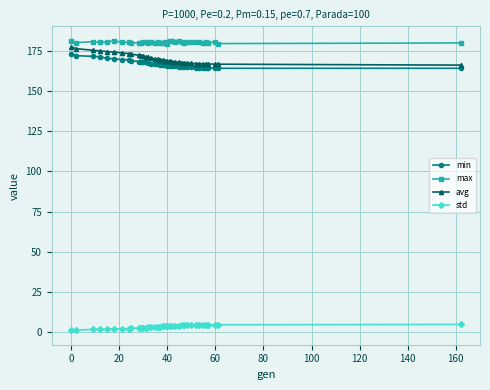

True or false: avg and std intersect in this chart.

False